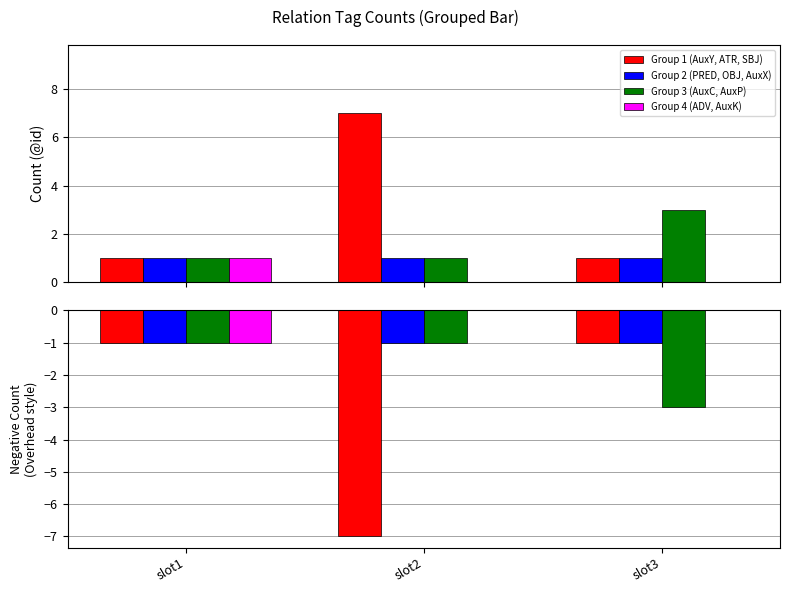

What is the spread (max minus min) of values at slot2?

7